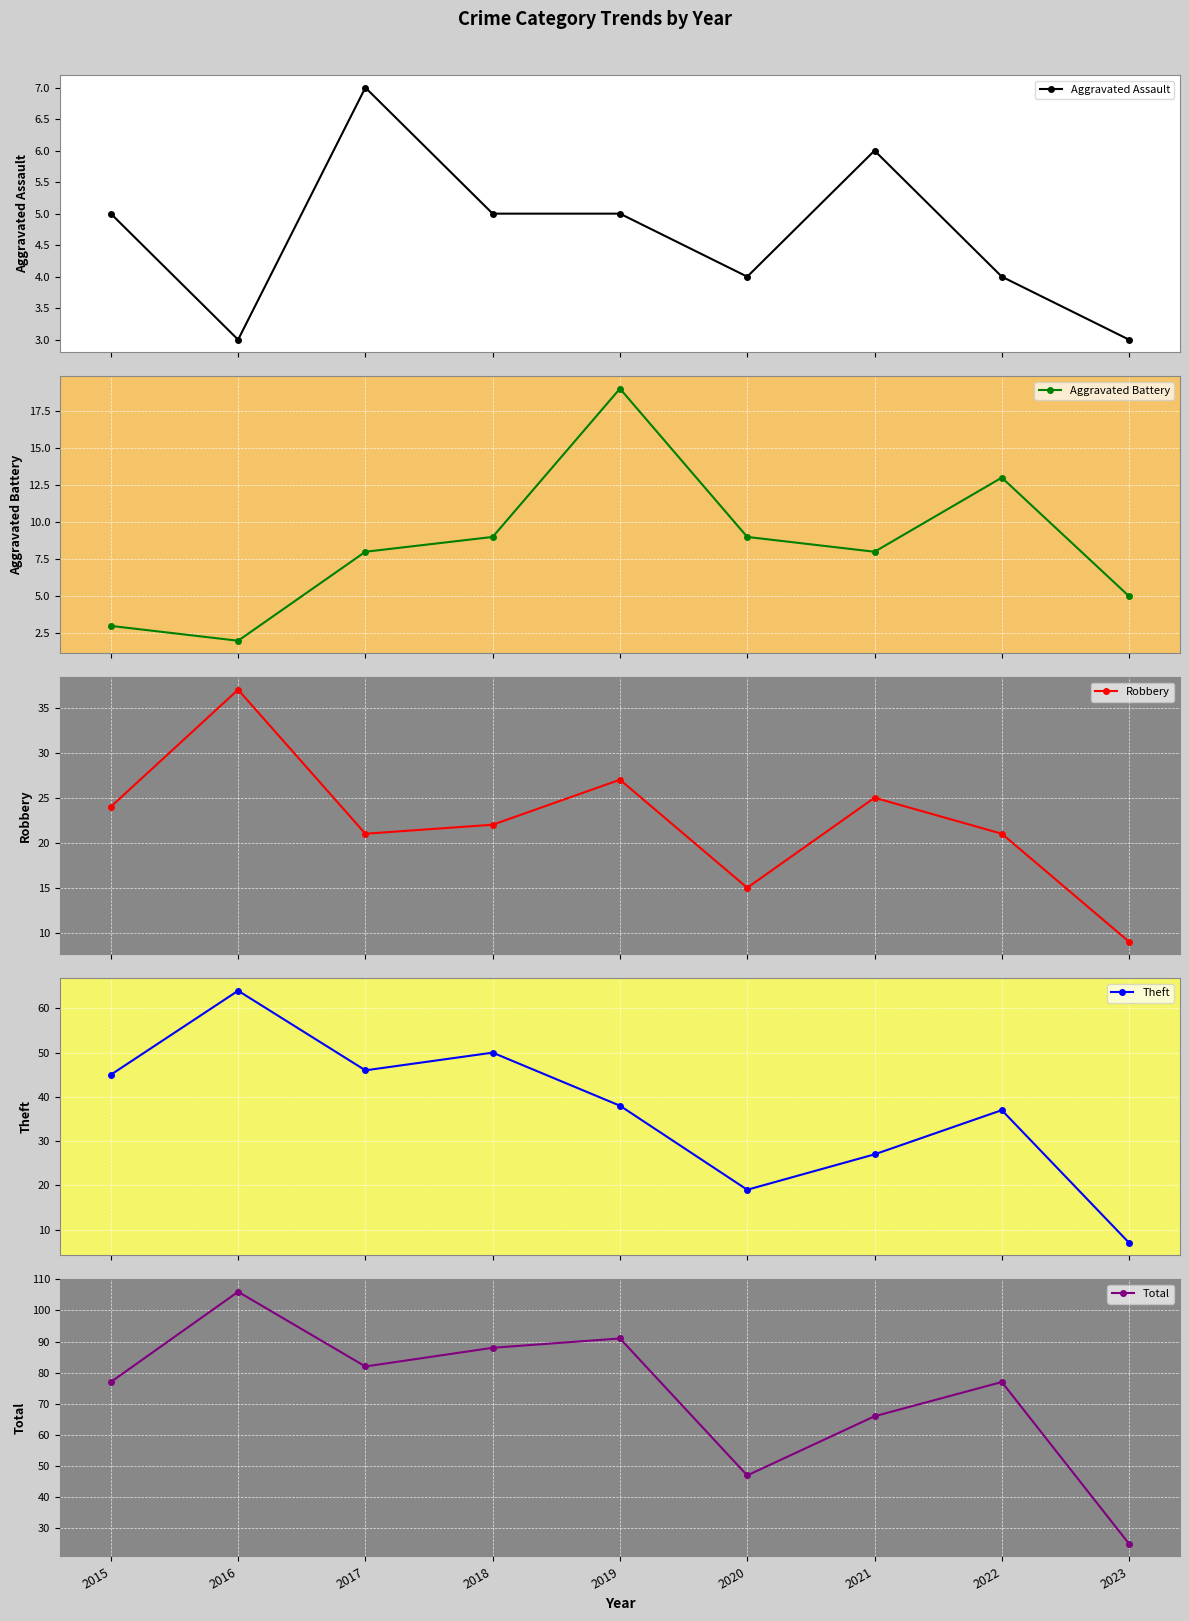

At 2022, list the series in order from smallest to largest.

Aggravated Assault, Aggravated Battery, Robbery, Theft, Total